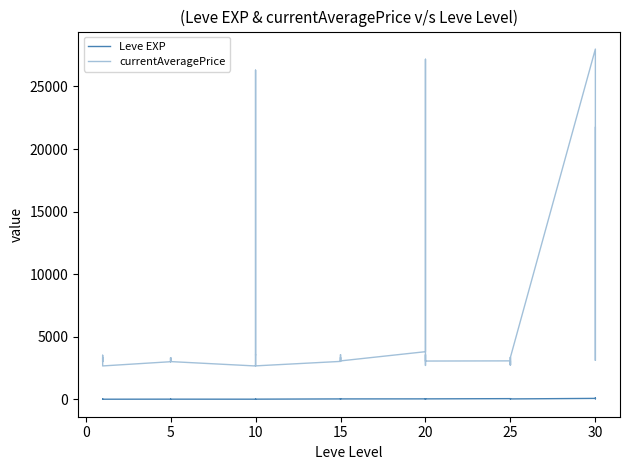

Reading left to right, what are all the values shown in this chart?

Leve EXP: 1	2	1	1	2	1	6	6	8	6	6	5	3	9	9	13	6	6	24	21	24	21	20	24	28	16	28	28	12	28	47	36	24	41	36	24	67	99	34	36
currentAveragePrice: 3307	3309	2996	3515	3000	2661	2999	3015	3313	3001	3316	3008	2658	2670	26304	3539	3543	2666	3023	3341	3041	3325	3561	3064	3800	27174	3053	3568	2700	3052	3066	2734	3349	3341	2734	3351	27990	3106	3601	21725